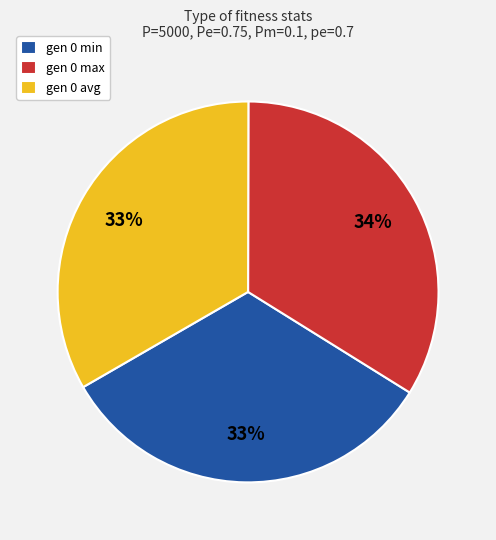

Combined, do gen 0 min and gen 0 avg account for over 50%?

Yes